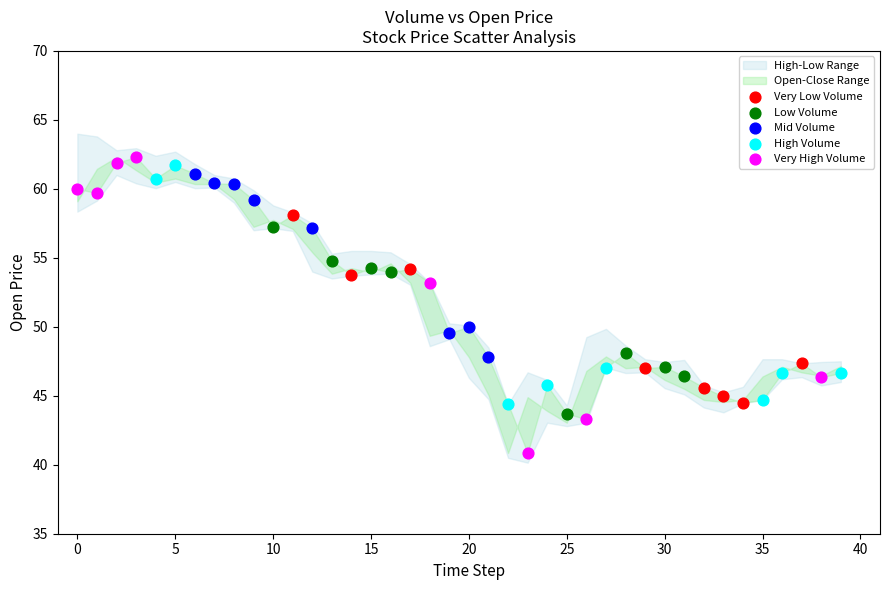

Which series has the widest spread of Y values?

Very High Volume